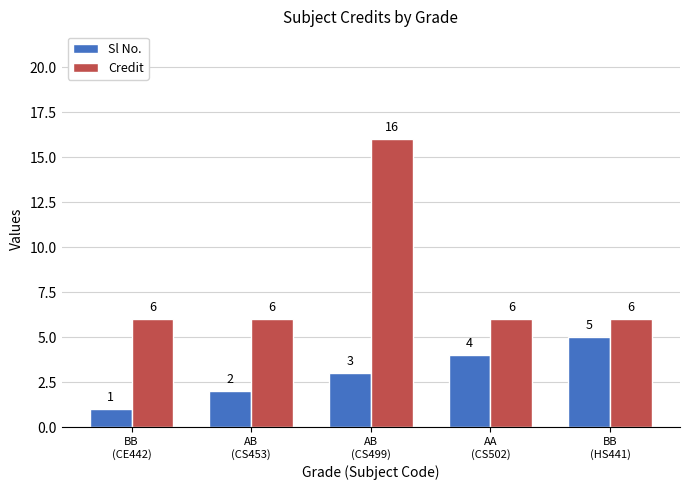

What is the sum of the Sl No. values at AA
(CS502) and BB
(HS441)?

9